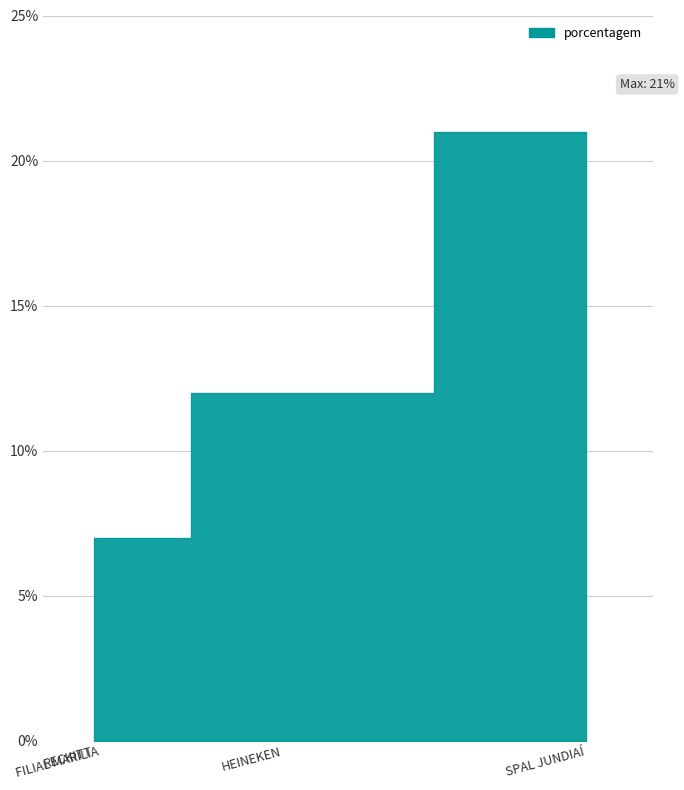

True or false: the data has more than 1 interior local peaks.

False